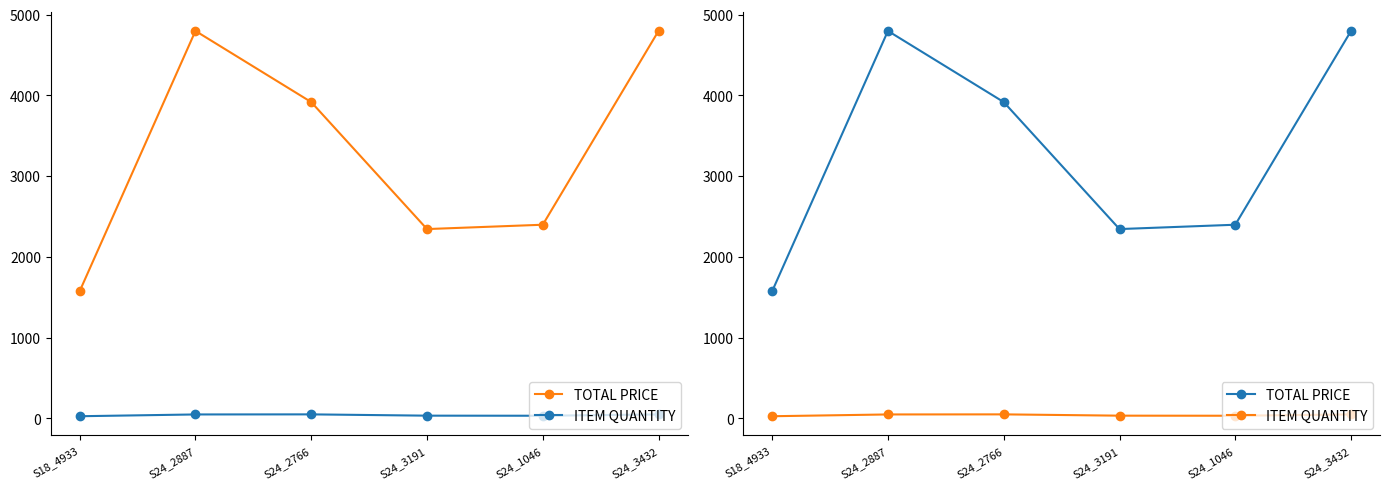

How many values in the TOTAL PRICE series exceed 3918?

3